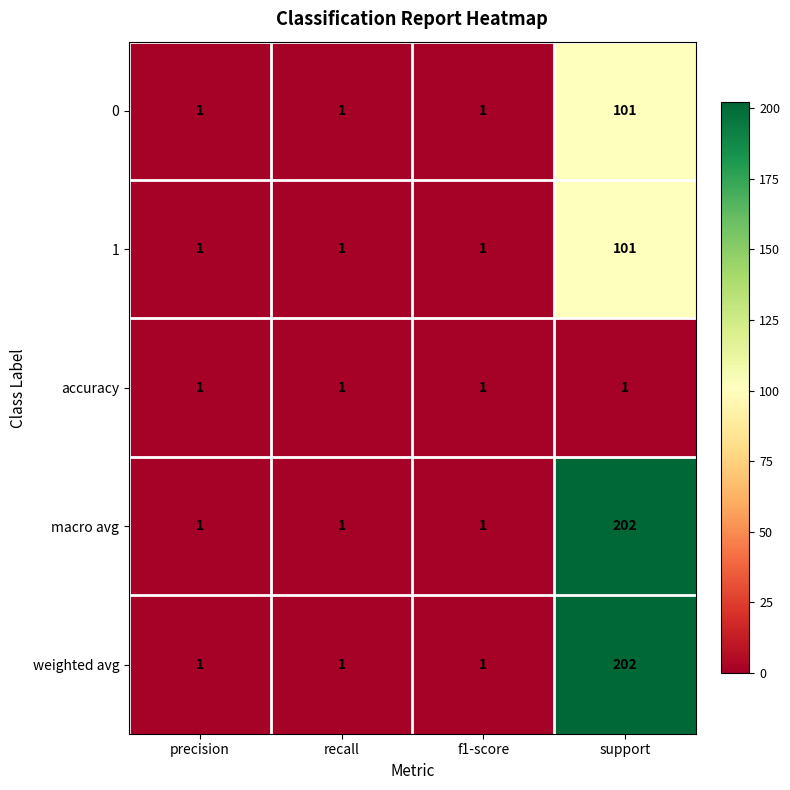

The 0 series shows 1 at f1-score. True or false?

True